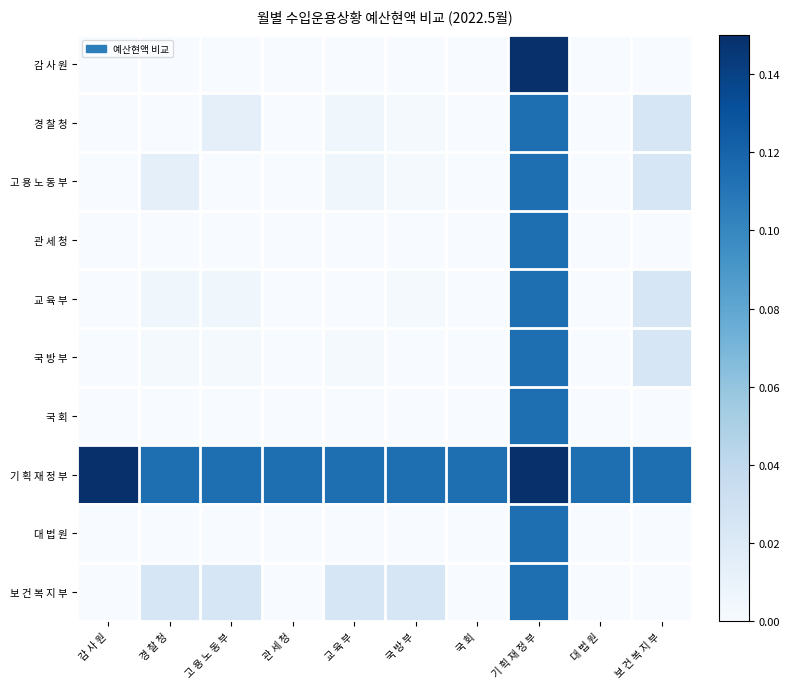

Reading right to left, transcribe all the data shown in this chart.

감 사 원: 보 건 복 지 부=0.0	대 법 원=0.0	기 획 재 정 부=0.1	국 회=0.0	국 방 부=0.0	교 육 부=0.0	관 세 청=0.0	고 용 노 동 부=0.0	경 찰 청=0.0	감 사 원=0.0
경 찰 청: 보 건 복 지 부=0.0	대 법 원=0.0	기 획 재 정 부=0.1	국 회=0.0	국 방 부=0.0	교 육 부=0.0	관 세 청=0.0	고 용 노 동 부=0.0	경 찰 청=0.0	감 사 원=0.0
고 용 노 동 부: 보 건 복 지 부=0.0	대 법 원=0.0	기 획 재 정 부=0.1	국 회=0.0	국 방 부=0.0	교 육 부=0.0	관 세 청=0.0	고 용 노 동 부=0.0	경 찰 청=0.0	감 사 원=0.0
관 세 청: 보 건 복 지 부=0.0	대 법 원=0.0	기 획 재 정 부=0.1	국 회=0.0	국 방 부=0.0	교 육 부=0.0	관 세 청=0.0	고 용 노 동 부=0.0	경 찰 청=0.0	감 사 원=0.0
교 육 부: 보 건 복 지 부=0.0	대 법 원=0.0	기 획 재 정 부=0.1	국 회=0.0	국 방 부=0.0	교 육 부=0.0	관 세 청=0.0	고 용 노 동 부=0.0	경 찰 청=0.0	감 사 원=0.0
국 방 부: 보 건 복 지 부=0.0	대 법 원=0.0	기 획 재 정 부=0.1	국 회=0.0	국 방 부=0.0	교 육 부=0.0	관 세 청=0.0	고 용 노 동 부=0.0	경 찰 청=0.0	감 사 원=0.0
국 회: 보 건 복 지 부=0.0	대 법 원=0.0	기 획 재 정 부=0.1	국 회=0.0	국 방 부=0.0	교 육 부=0.0	관 세 청=0.0	고 용 노 동 부=0.0	경 찰 청=0.0	감 사 원=0.0
기 획 재 정 부: 보 건 복 지 부=0.1	대 법 원=0.1	기 획 재 정 부=0.1	국 회=0.1	국 방 부=0.1	교 육 부=0.1	관 세 청=0.1	고 용 노 동 부=0.1	경 찰 청=0.1	감 사 원=0.1
대 법 원: 보 건 복 지 부=0.0	대 법 원=0.0	기 획 재 정 부=0.1	국 회=0.0	국 방 부=0.0	교 육 부=0.0	관 세 청=0.0	고 용 노 동 부=0.0	경 찰 청=0.0	감 사 원=0.0
보 건 복 지 부: 보 건 복 지 부=0.0	대 법 원=0.0	기 획 재 정 부=0.1	국 회=0.0	국 방 부=0.0	교 육 부=0.0	관 세 청=0.0	고 용 노 동 부=0.0	경 찰 청=0.0	감 사 원=0.0